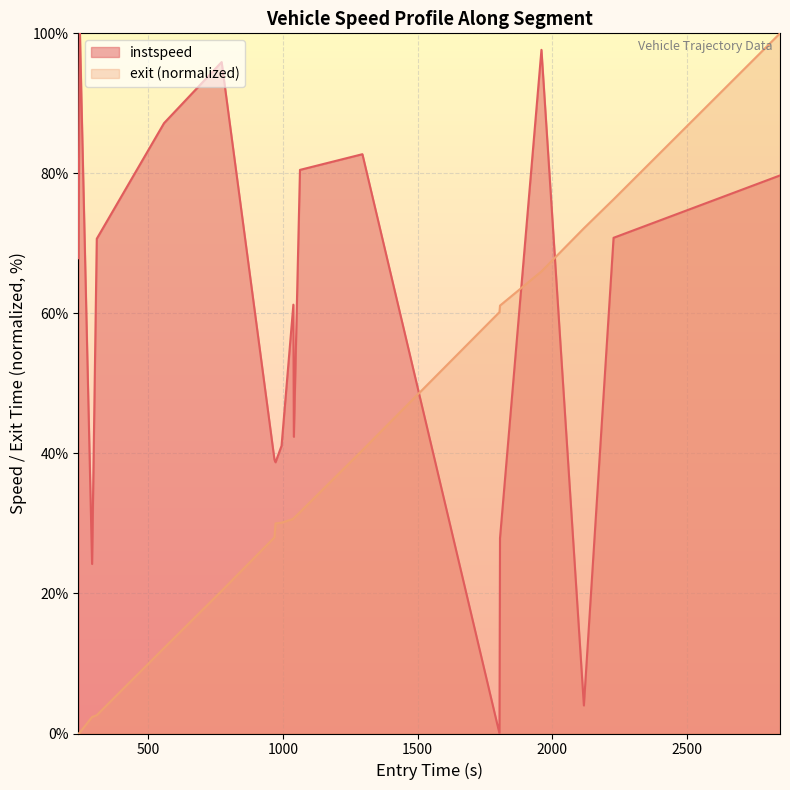

Reading left to right, transcribe all the data shown in this chart.

instspeed: 67.9	93.7	100.0	24.2	70.7	87.2	95.9	39.1	38.7	41.1	61.2	42.4	80.5	82.7	0.0	27.9	97.6	4.0	70.8	79.7
exit: 0.0	0.1	0.2	2.4	2.6	12.2	20.4	28.0	30.0	30.1	30.7	30.8	31.6	40.5	60.2	61.1	66.0	72.2	76.3	100.0